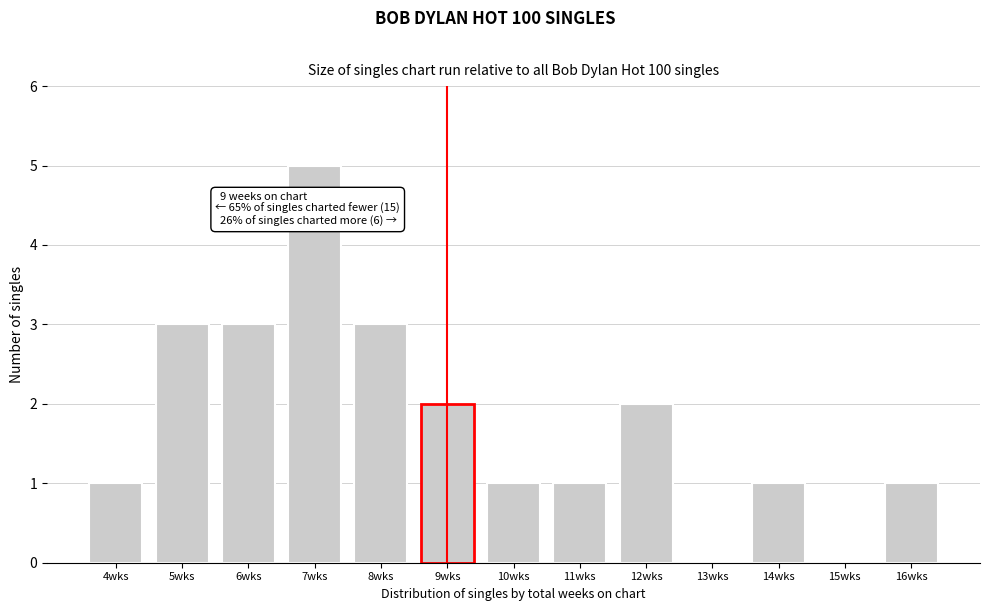

Which range on the x-axis has the tallest bar?

6.5 to 7.5